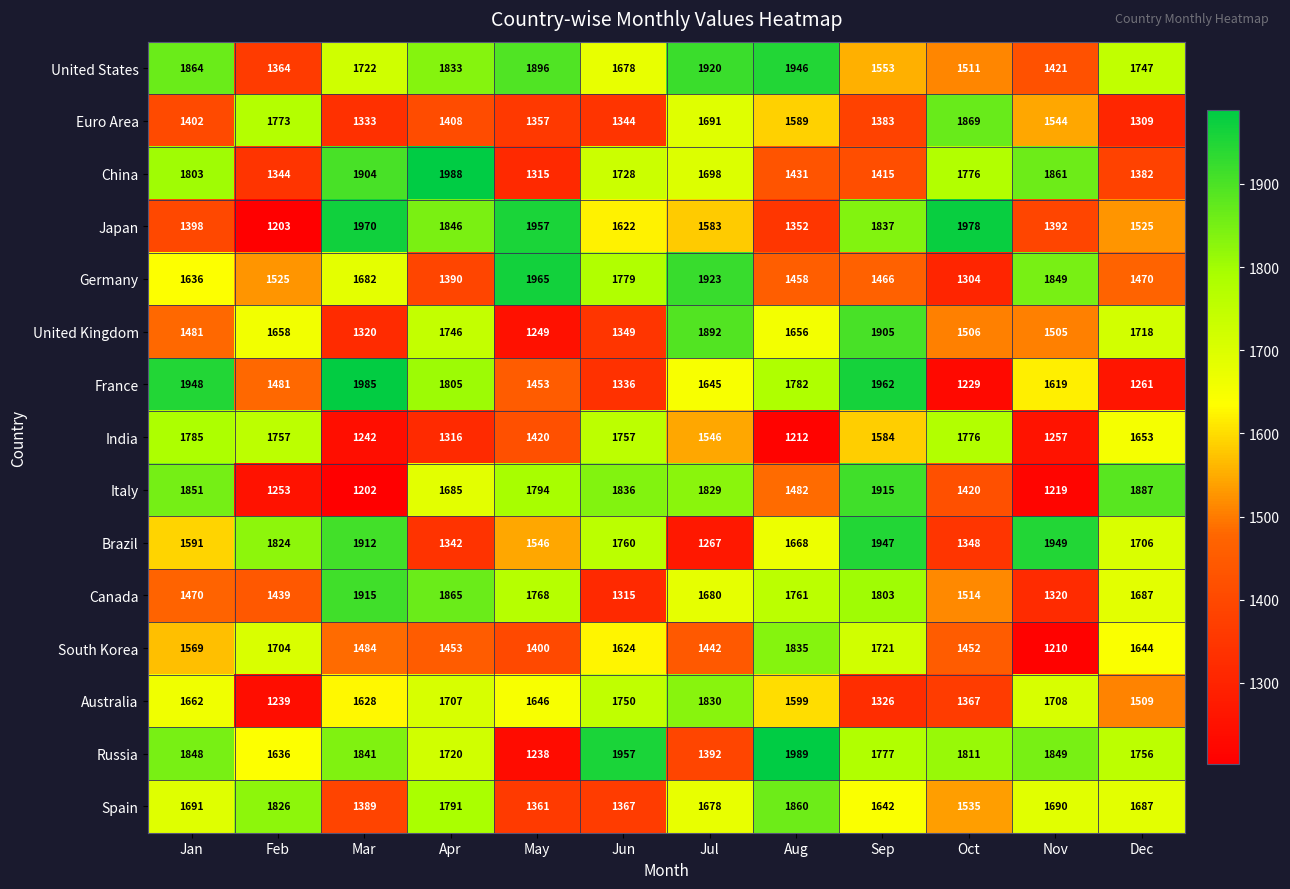

What is the difference between the maximum and minimum values in the Japan series?

775